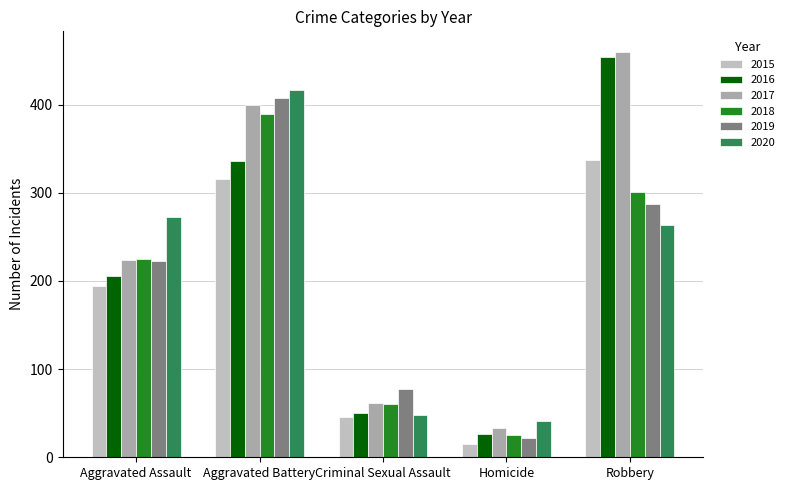

What is the total value across all series at Criminal Sexual Assault?

342